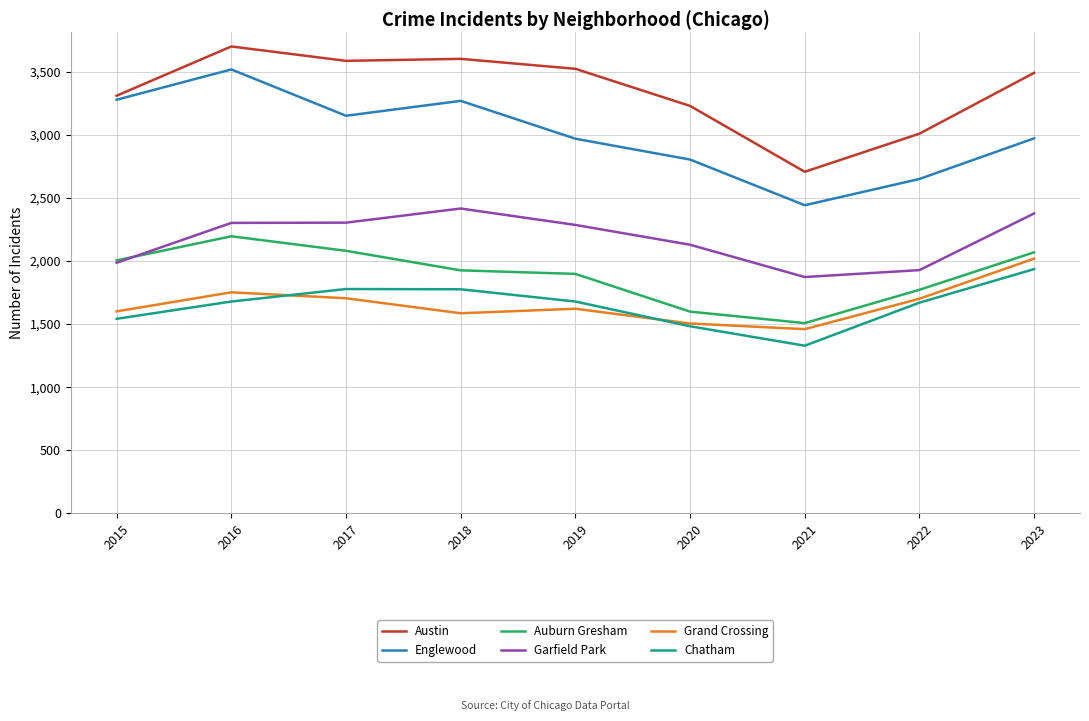

Is it true that Auburn Gresham equals 3524 at 2016?

False